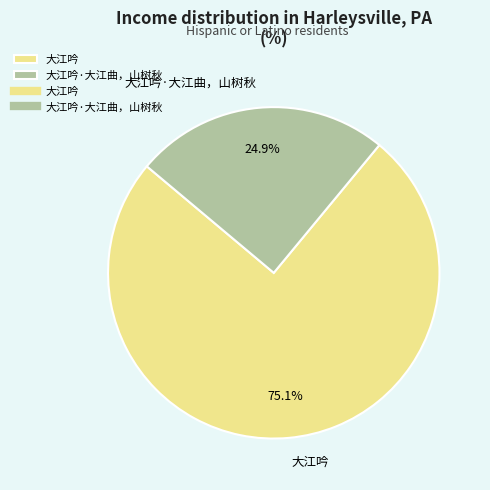

What is the ratio of the value at 大江吟·大江曲，山树秋 to the value at 大江吟?

0.3